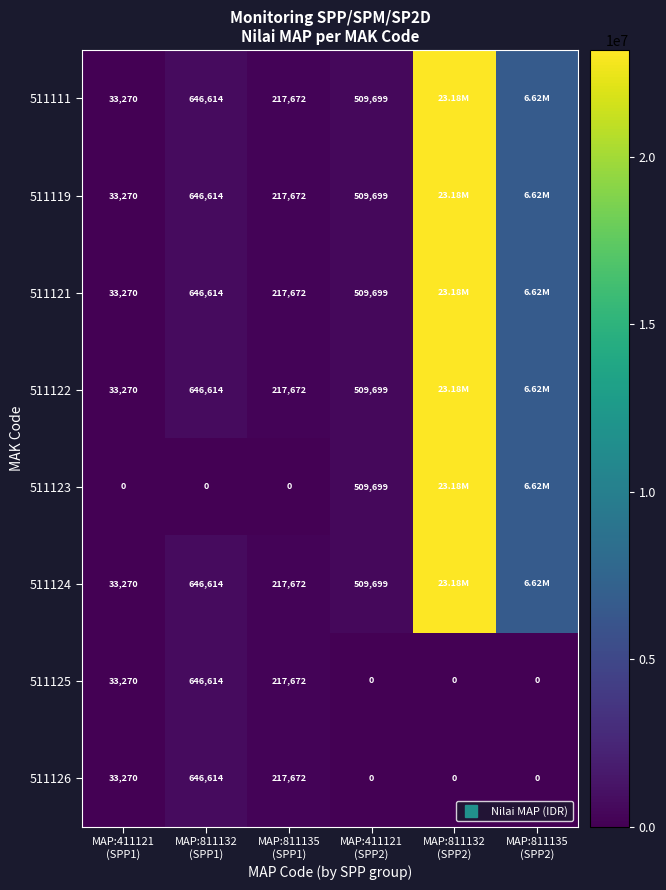

Which series has the largest total across all categories?

511111